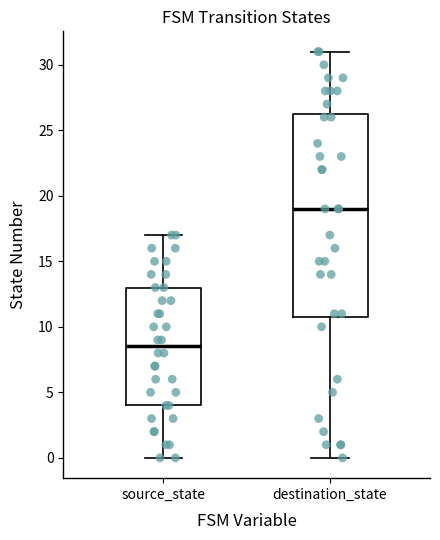

Reading left to right, read every box against the y-axis: the position of its median line, the range the box covers, and the ends of its whiskers. The values are not printed on the chart, so give them approximately, as read against the axis.

source_state: median 8.5, box 4.0 to 13.0, whiskers 0.0 to 17.0
destination_state: median 19.0, box 11.0 to 26.5, whiskers 0.0 to 31.0